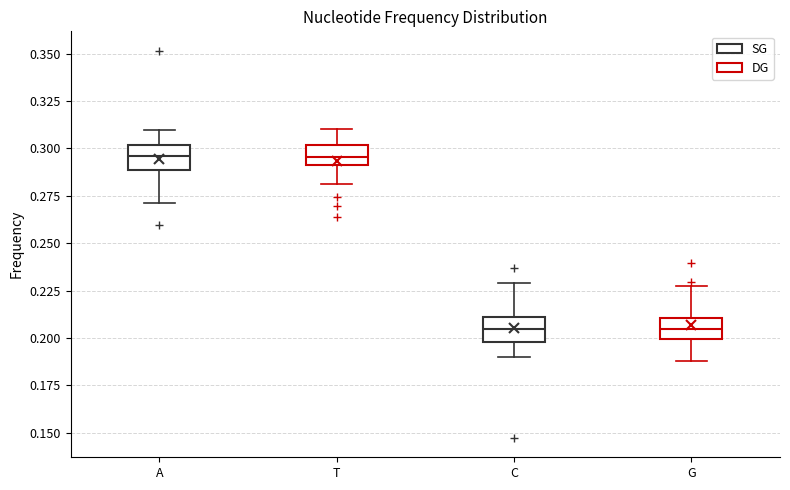

Where is the upper edge of the box for A on the y-axis? The values are not printed on the chart, so give them approximately, as read against the axis.

0.300